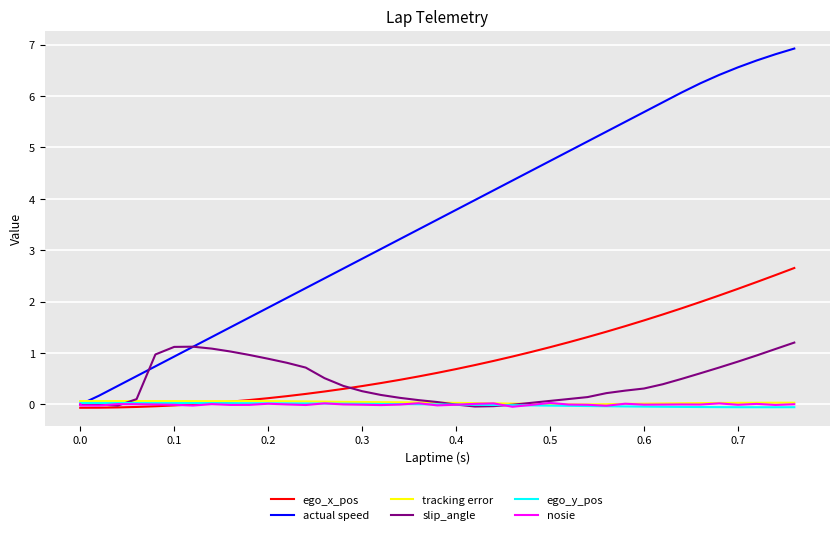

Reading right to left, list all the values displayed in this chart.

ego_x_pos: 2.7	2.5	2.4	2.2	2.1	2.0	1.9	1.8	1.6	1.5	1.4	1.3	1.2	1.1	1.0	0.9	0.8	0.8	0.7	0.6	0.5	0.5	0.4	0.4	0.3	0.3	0.2	0.2	0.1	0.1	0.1	0.0	0.0	-0.0	-0.0	-0.0	-0.1	-0.1	-0.1	-0.1
actual speed: 6.9	6.8	6.7	6.6	6.4	6.2	6.1	5.9	5.7	5.5	5.3	5.1	4.9	4.7	4.5	4.4	4.2	4.0	3.8	3.6	3.4	3.2	3.0	2.8	2.6	2.5	2.3	2.1	1.9	1.7	1.5	1.3	1.1	0.9	0.7	0.6	0.4	0.2	0.0	0.0
tracking error: 0.0	0.0	0.0	0.0	0.0	0.0	0.0	0.0	0.0	0.0	0.0	0.0	0.0	0.0	0.0	0.0	0.0	0.0	0.0	0.0	0.0	0.0	0.0	0.0	0.1	0.1	0.1	0.1	0.1	0.1	0.1	0.1	0.1	0.1	0.1	0.1	0.1	0.1	0.1	0.1
slip_angle: 1.2	1.1	1.0	0.8	0.7	0.6	0.5	0.4	0.3	0.3	0.2	0.1	0.1	0.1	0.0	-0.0	-0.0	-0.0	-0.0	0.0	0.1	0.1	0.2	0.3	0.4	0.5	0.7	0.8	0.9	1.0	1.0	1.1	1.1	1.1	1.0	0.1	-0.0	0.0	0.0	0.0
ego_y_pos: -0.1	-0.1	-0.1	-0.1	-0.1	-0.0	-0.0	-0.0	-0.0	-0.0	-0.0	-0.0	-0.0	-0.0	-0.0	-0.0	-0.0	-0.0	-0.0	0.0	0.0	0.0	0.0	0.0	0.0	0.0	0.0	0.0	0.0	0.0	0.0	0.0	0.0	0.0	0.0	0.0	0.0	0.0	0.0	0.0
nosie: 0.0	-0.0	0.0	-0.0	0.0	-0.0	0.0	-0.0	-0.0	0.0	-0.0	-0.0	-0.0	0.0	-0.0	-0.0	0.0	0.0	-0.0	-0.0	0.0	-0.0	-0.0	-0.0	0.0	0.0	-0.0	0.0	0.0	-0.0	-0.0	0.0	-0.0	-0.0	0.0	0.0	0.0	-0.0	-0.0	0.0